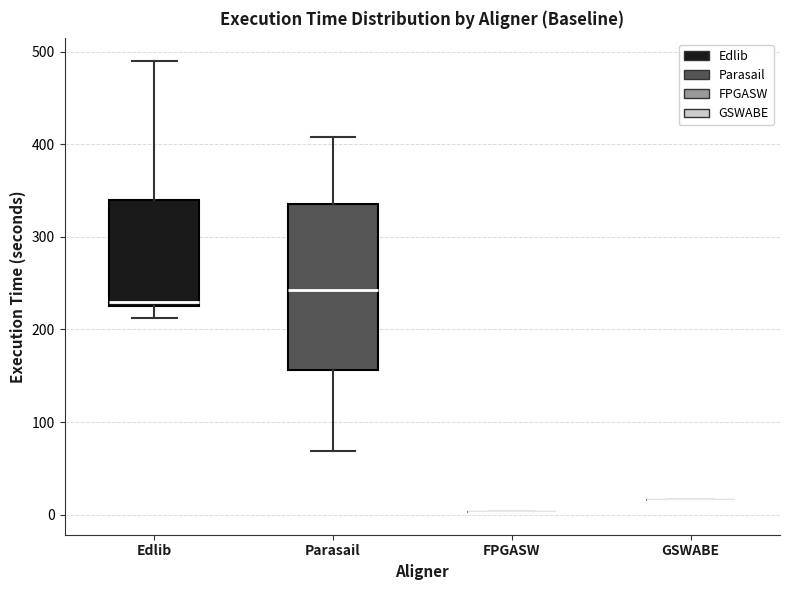

Reading left to right, transcribe this box plot: for each box, give where its median line is, the range the box spans, and where its two whiskers end, as read against the y-axis. The values are not printed on the chart, so give them approximately, as read against the axis.

Edlib: median 230, box 220 to 340, whiskers 210 to 490
Parasail: median 240, box 160 to 340, whiskers 70 to 410
FPGASW: box collapsed to a line at 0, whiskers 0 to 0
GSWABE: box collapsed to a line at 20, whiskers 20 to 20